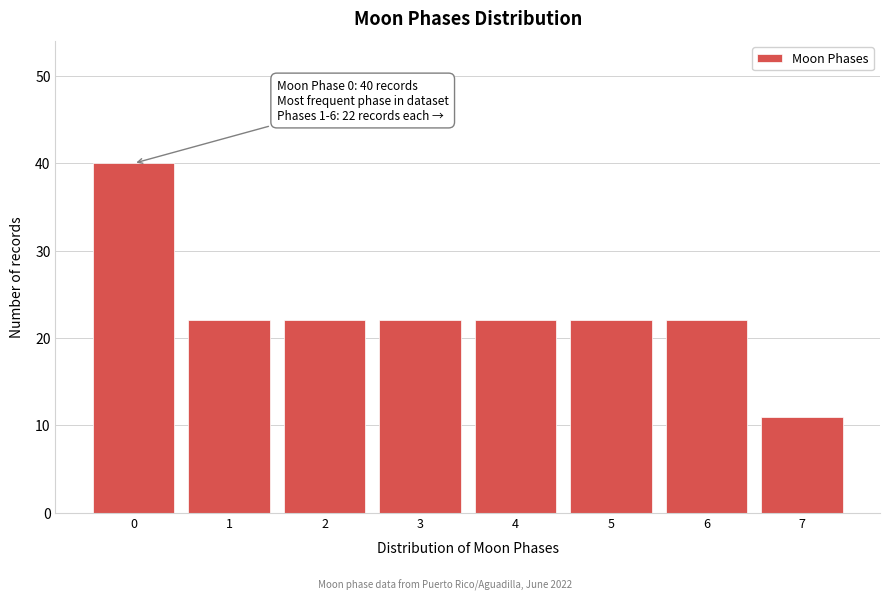

Reading left to right, list all the values displayed in this chart.

0=40	1=22	2=22	3=22	4=22	5=22	6=22	7=11